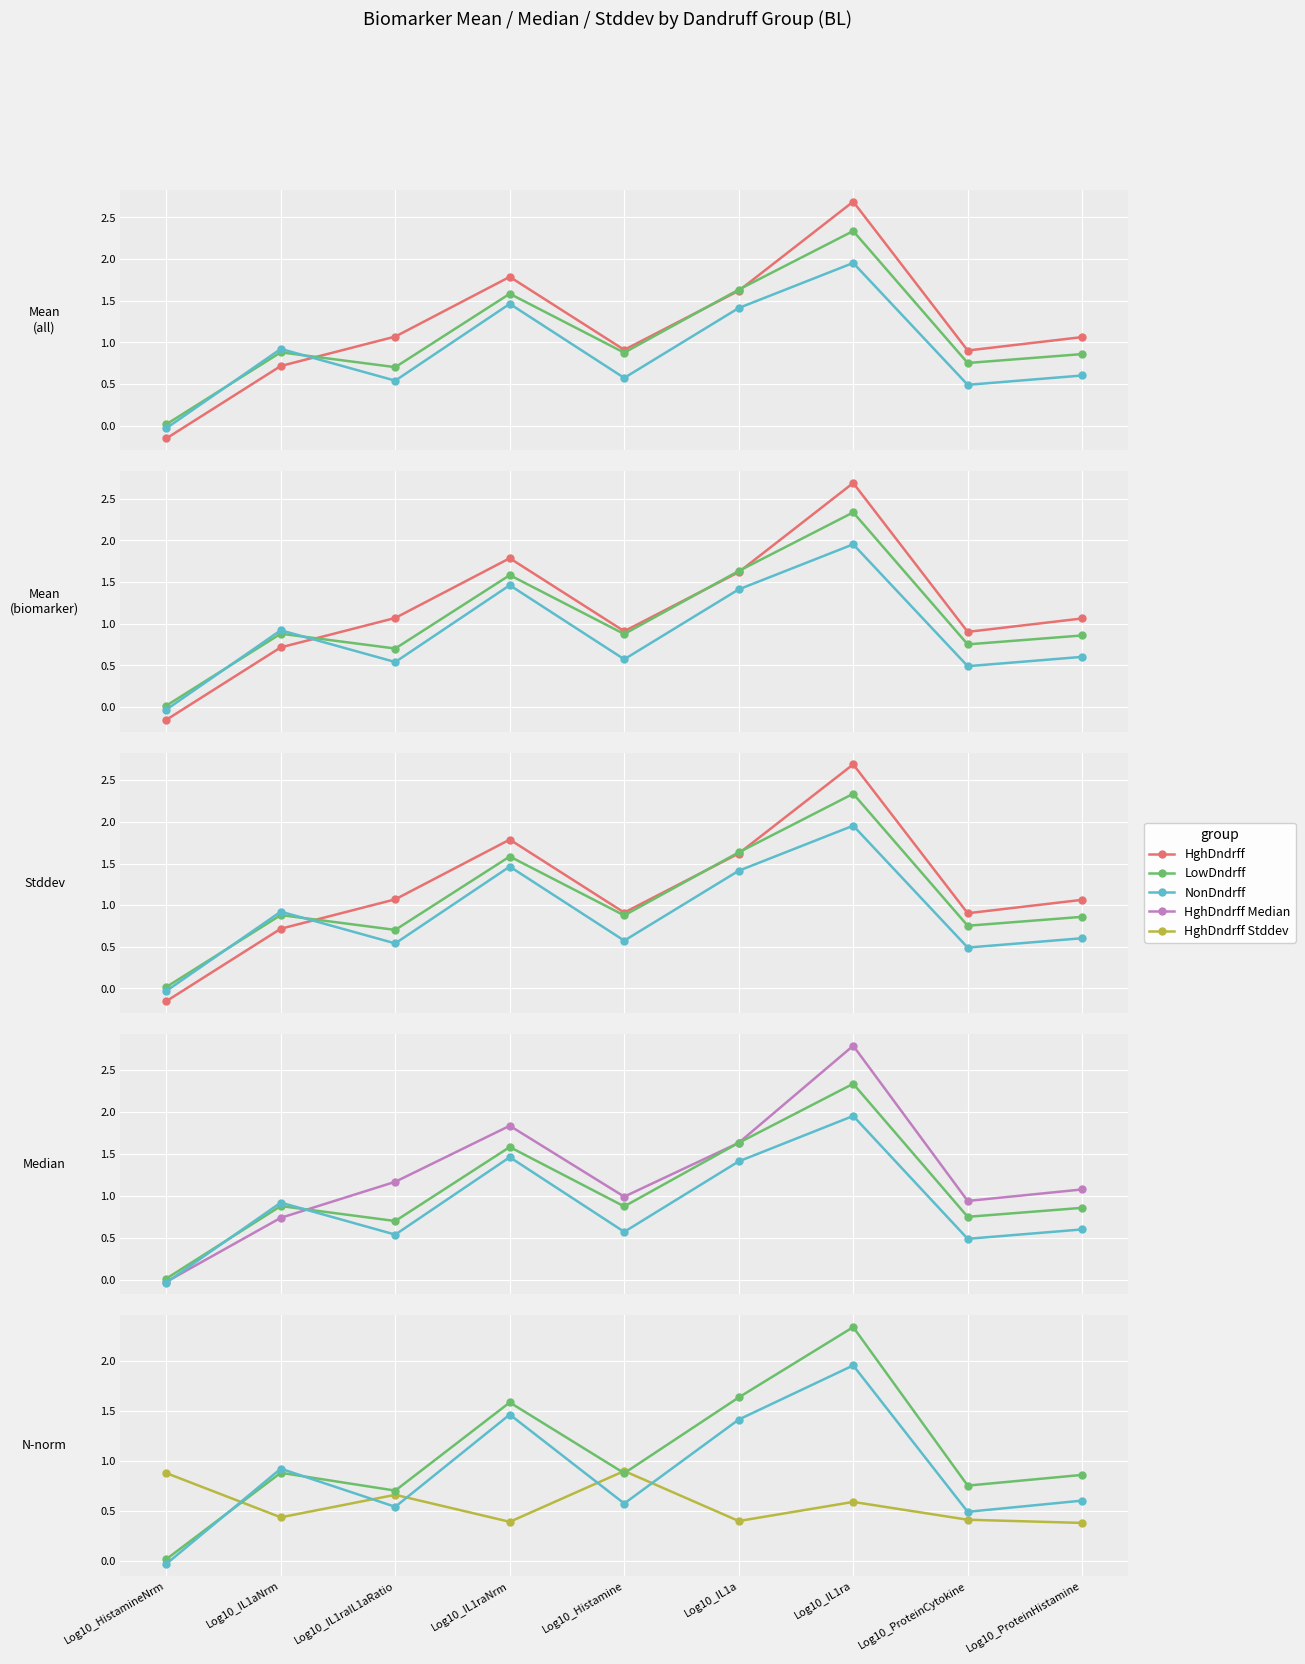

The value of HghDndrff Stddev at Log10_IL1ra is 0.6. True or false?

True